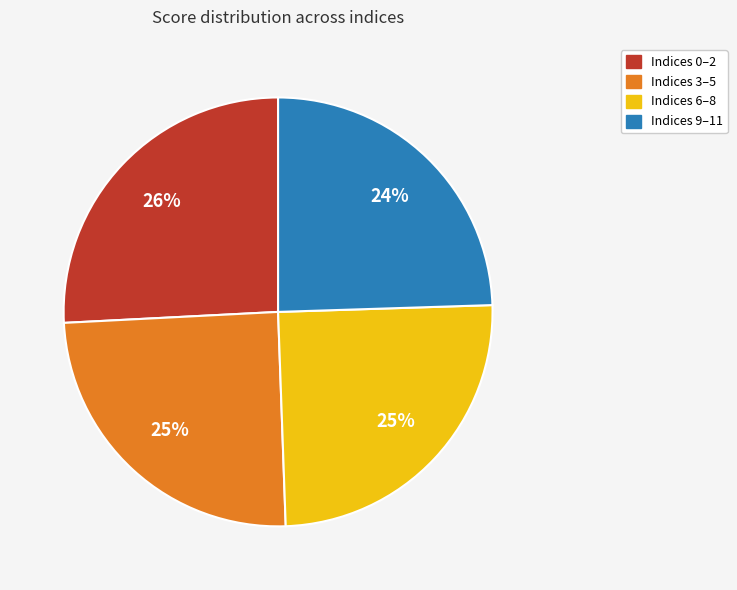

To the nearest percent, what is the average slice percentage?

25%